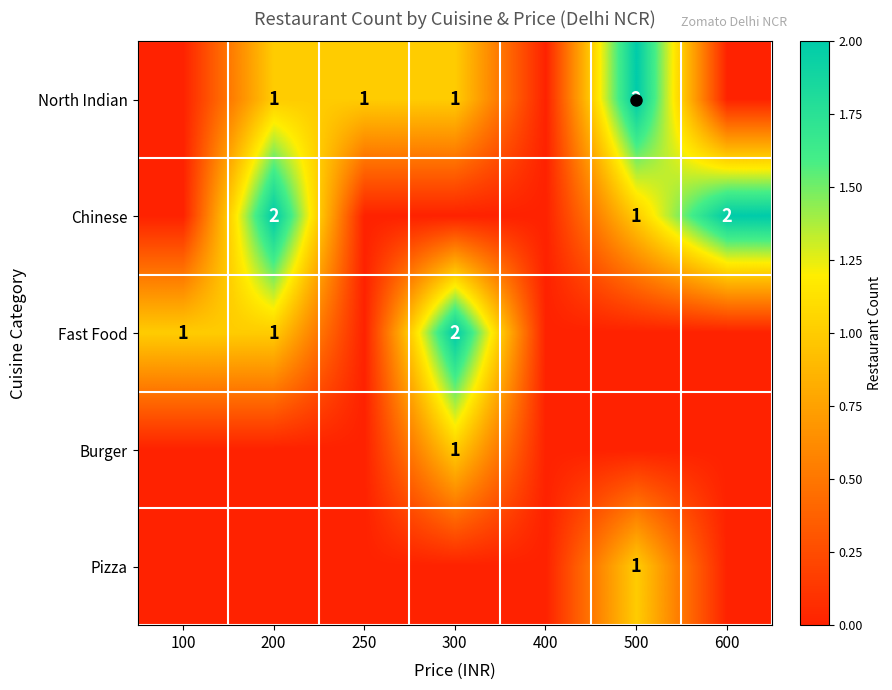

Between 100 and 200, which is larger?

200